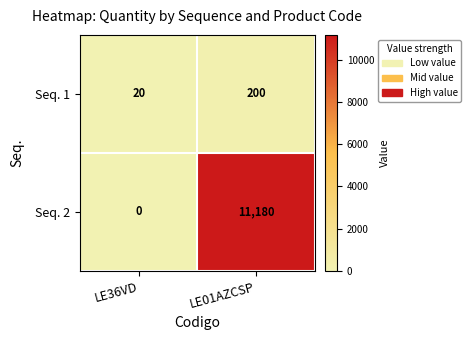

Reading left to right, transcribe all the data shown in this chart.

Seq. 1: 20	200
Seq. 2: 0	11180